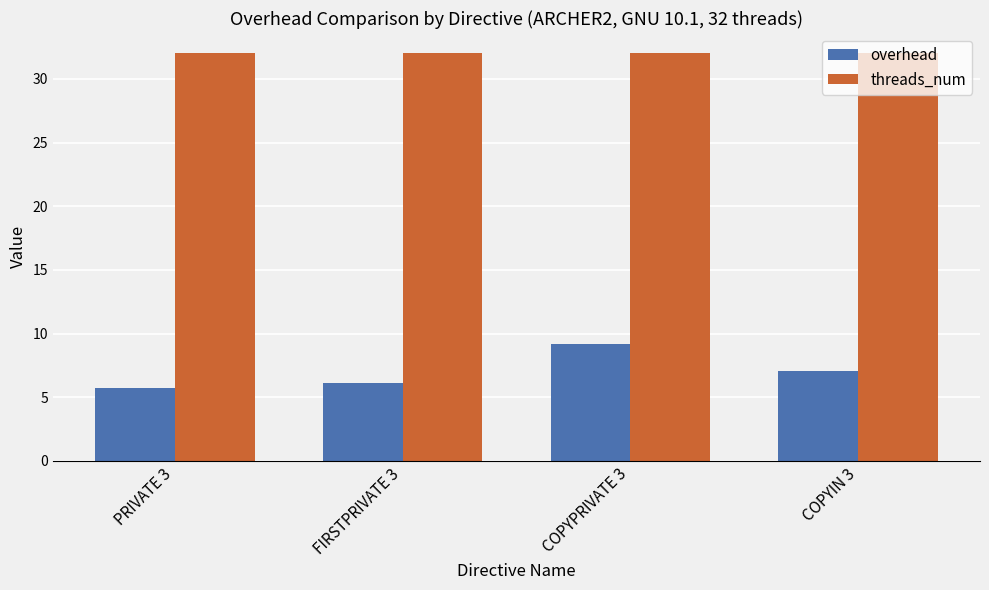

How many bars are there in total?

8